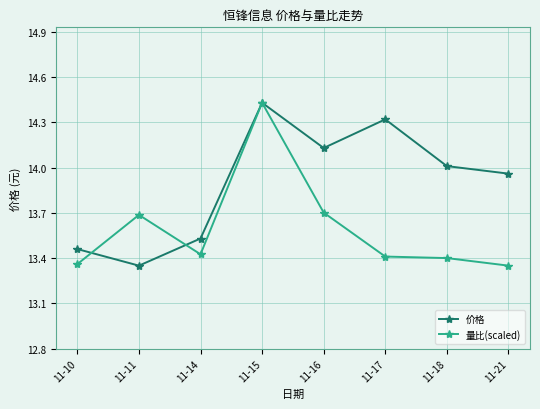

Rank the series by their average value, from highest to lowest.

价格, 量比(scaled)